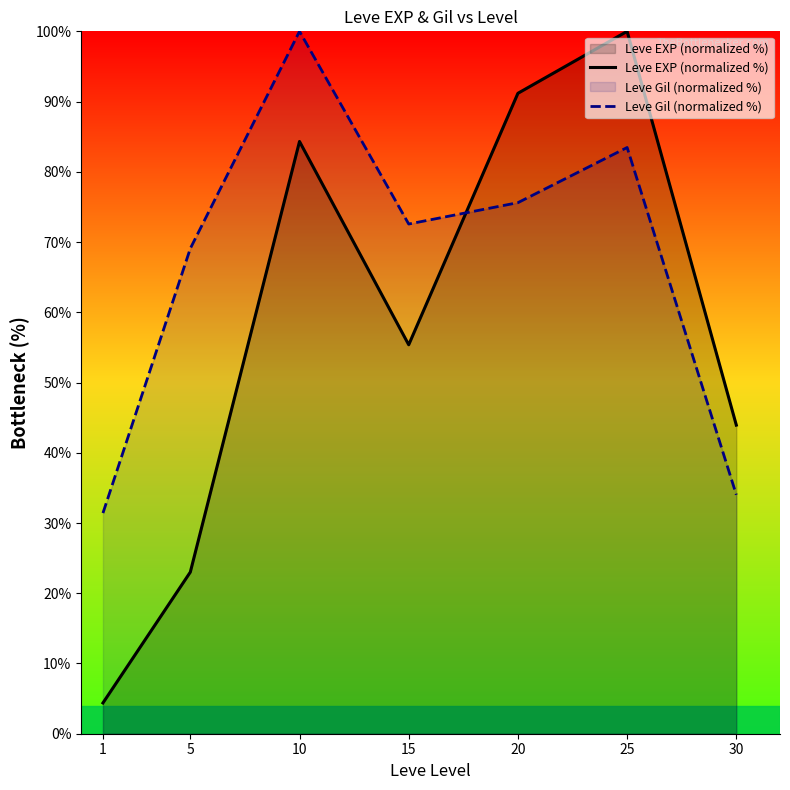

How many values in the Leve EXP (normalized %) series are below 55?

3